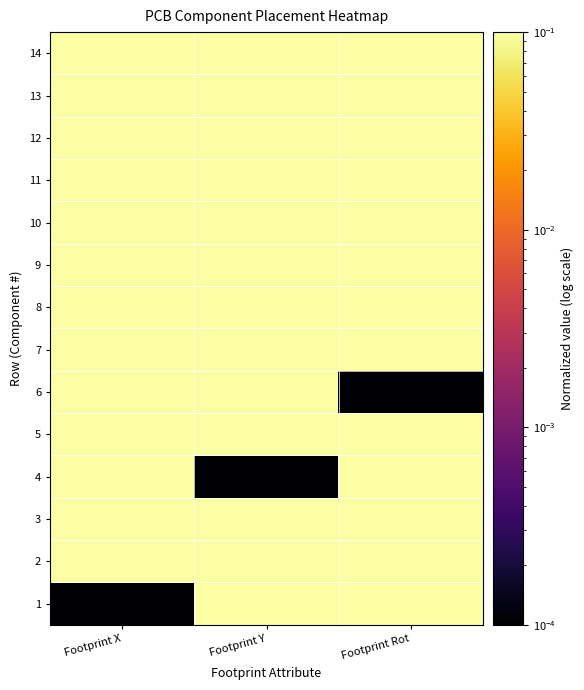

Reading left to right, extract all data points from this chart.

1: Footprint X=0.0	Footprint Y=0.5	Footprint Rot=0.3
2: Footprint X=0.3	Footprint Y=0.2	Footprint Rot=0.5
3: Footprint X=0.4	Footprint Y=0.3	Footprint Rot=0.7
4: Footprint X=0.7	Footprint Y=0.0	Footprint Rot=0.7
5: Footprint X=0.9	Footprint Y=0.3	Footprint Rot=0.7
6: Footprint X=0.6	Footprint Y=0.7	Footprint Rot=0.0
7: Footprint X=0.3	Footprint Y=0.7	Footprint Rot=0.3
8: Footprint X=1.0	Footprint Y=0.8	Footprint Rot=1.0
9: Footprint X=0.2	Footprint Y=0.5	Footprint Rot=1.0
10: Footprint X=0.8	Footprint Y=0.8	Footprint Rot=0.7
11: Footprint X=1.0	Footprint Y=0.5	Footprint Rot=0.3
12: Footprint X=0.5	Footprint Y=0.8	Footprint Rot=0.7
13: Footprint X=0.6	Footprint Y=0.4	Footprint Rot=1.0
14: Footprint X=0.7	Footprint Y=1.0	Footprint Rot=0.7